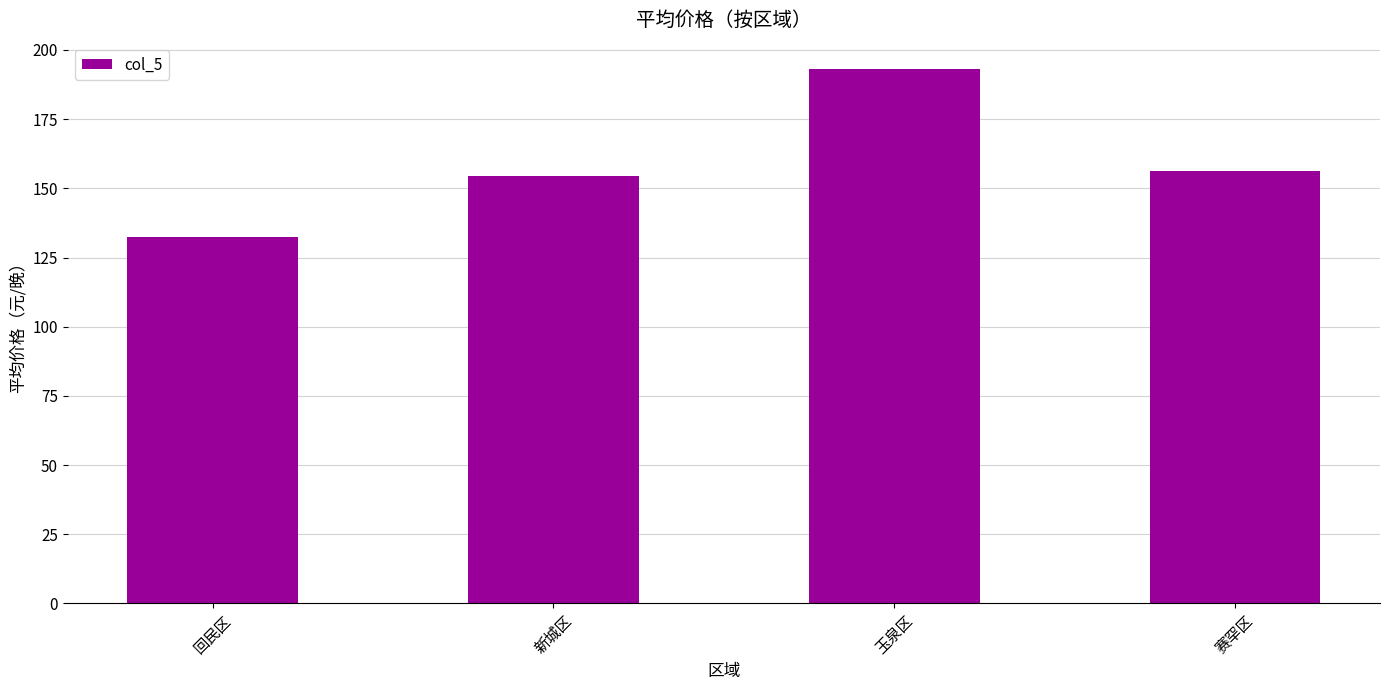

Which category has the highest value across all series?

玉泉区